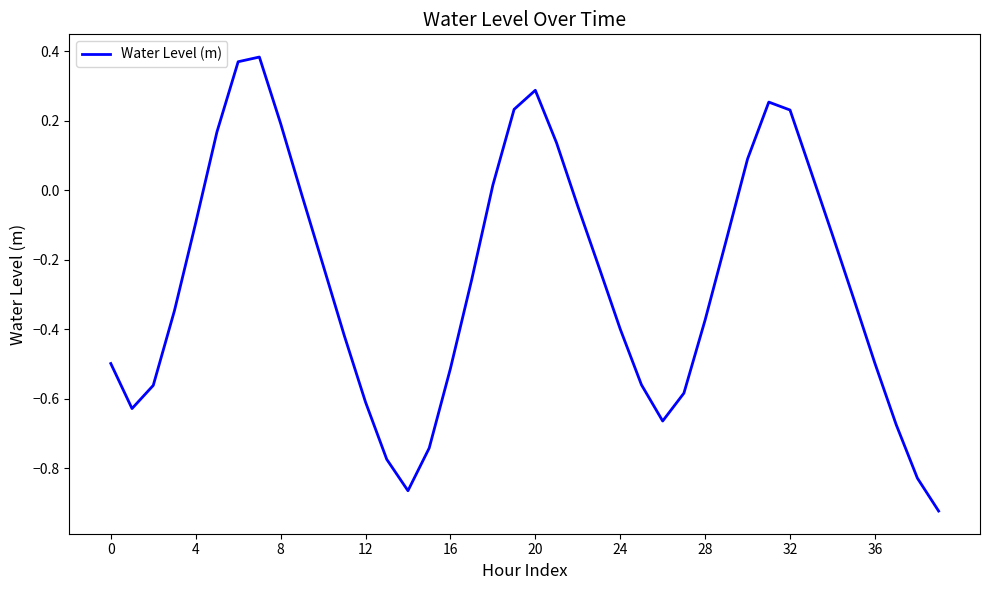

The chart shows a value of 0.1 at 32. True or false?

False